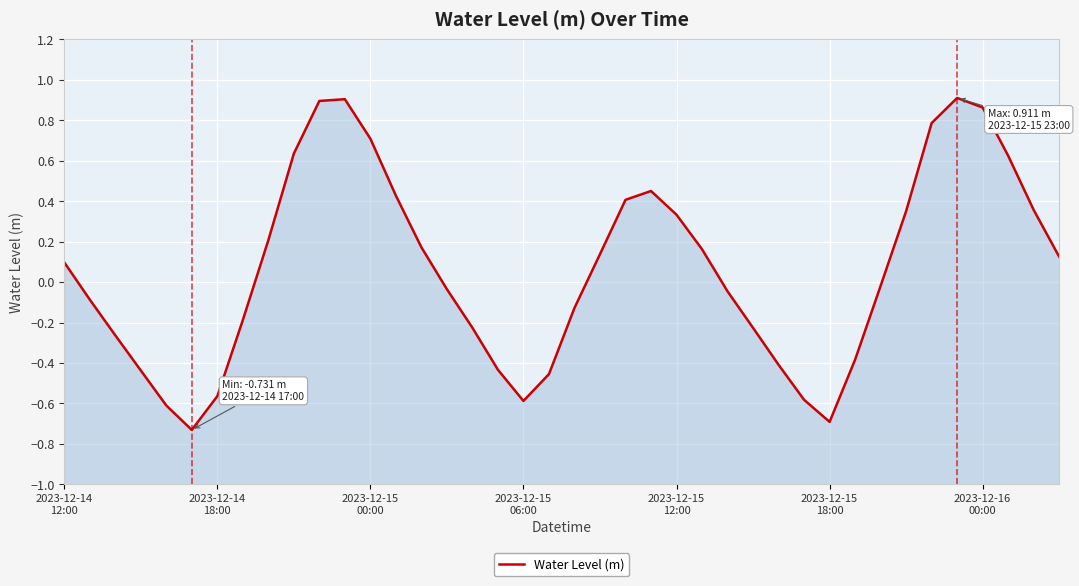

What is the difference between the maximum and minimum values?

1.6